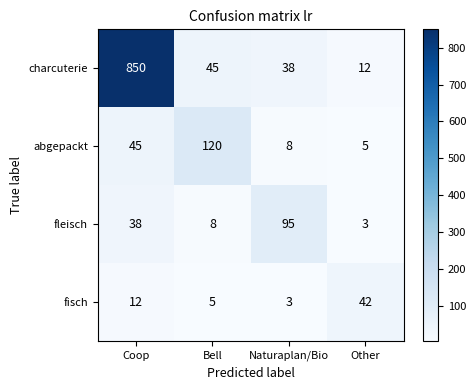

Reading left to right, list all the values displayed in this chart.

charcuterie: Coop=850	Bell=45	Naturaplan/Bio=38	Other=12
abgepackt: Coop=45	Bell=120	Naturaplan/Bio=8	Other=5
fleisch: Coop=38	Bell=8	Naturaplan/Bio=95	Other=3
fisch: Coop=12	Bell=5	Naturaplan/Bio=3	Other=42